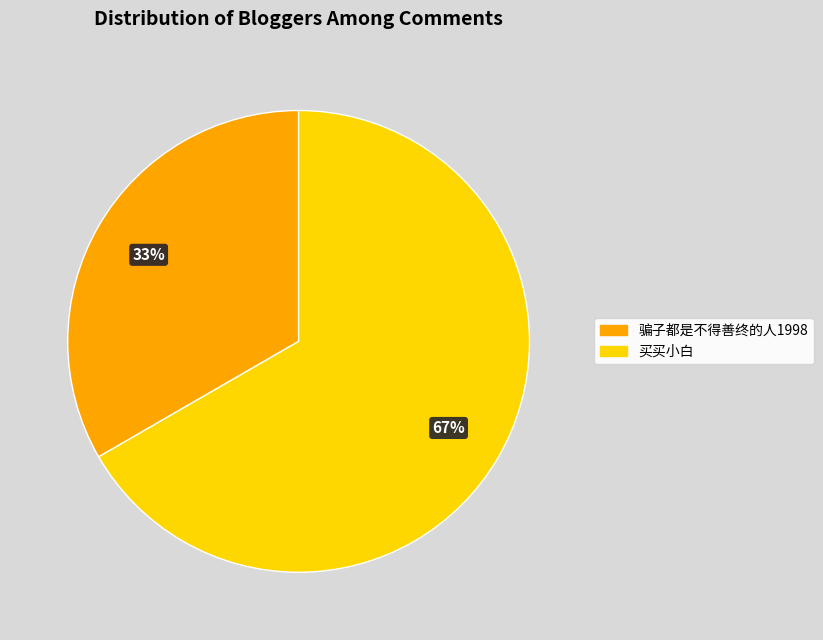

To the nearest percent, what is the average slice percentage?

50%